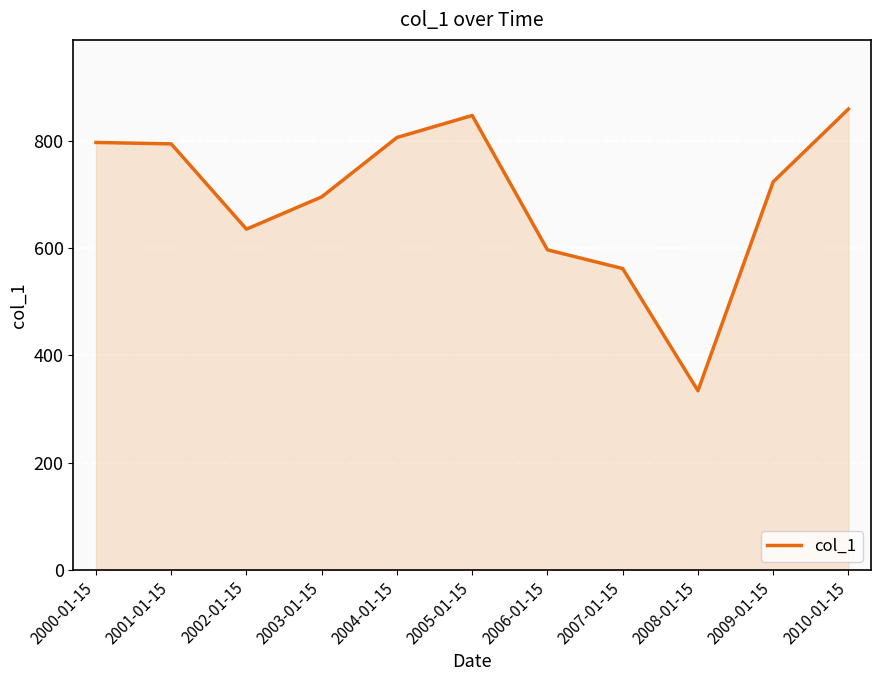

What is the smallest value displayed?

334.1